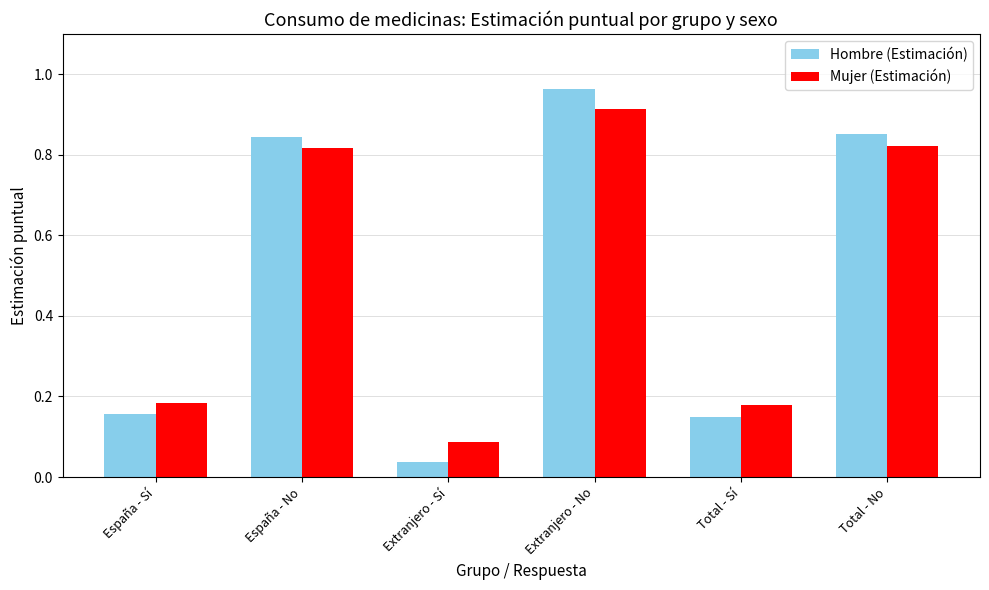

What is the label of the 2nd bar from the right?

Total - Sí